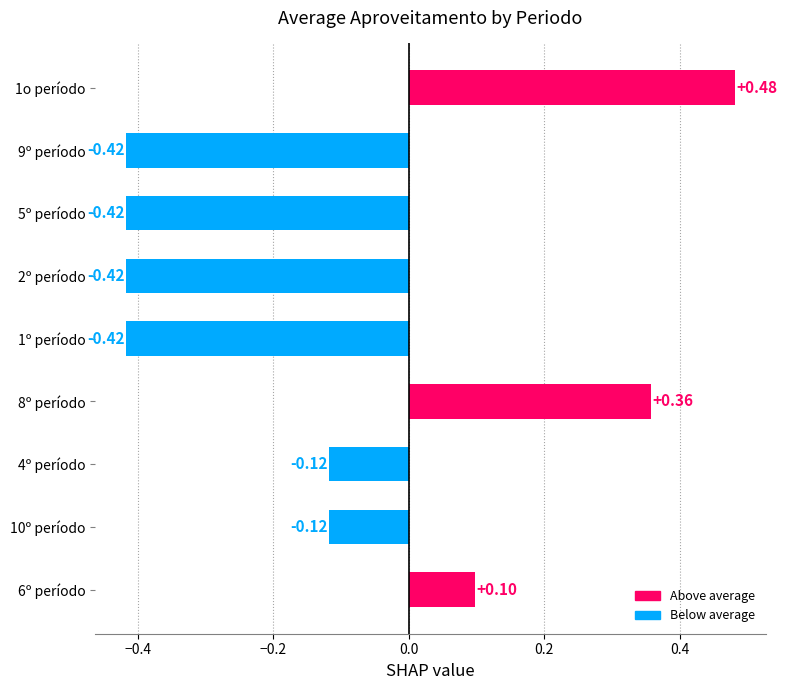

What is the difference between the maximum and minimum values?

0.9